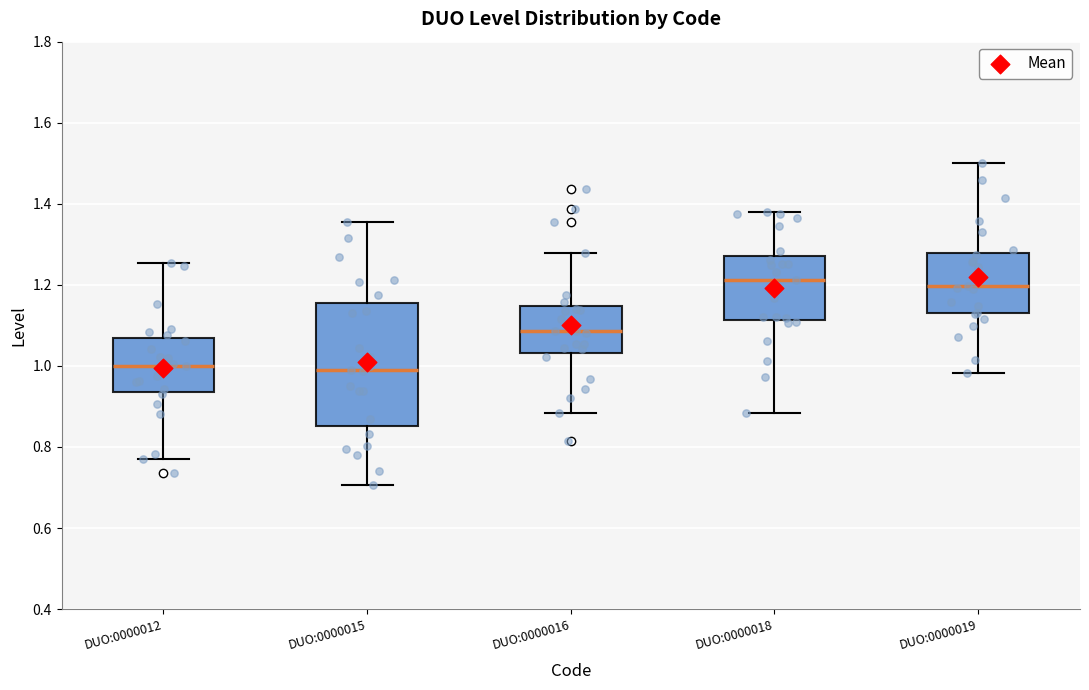

Reading left to right, read every box against the y-axis: the position of its median line, the range the box covers, and the ends of its whiskers. The values are not printed on the chart, so give them approximately, as read against the axis.

DUO:0000012: median 1.00, box 0.94 to 1.06, whiskers 0.78 to 1.26
DUO:0000015: median 0.98, box 0.86 to 1.16, whiskers 0.70 to 1.36
DUO:0000016: median 1.08, box 1.04 to 1.14, whiskers 0.88 to 1.28
DUO:0000018: median 1.22, box 1.12 to 1.28, whiskers 0.88 to 1.38
DUO:0000019: median 1.20, box 1.14 to 1.28, whiskers 0.98 to 1.50